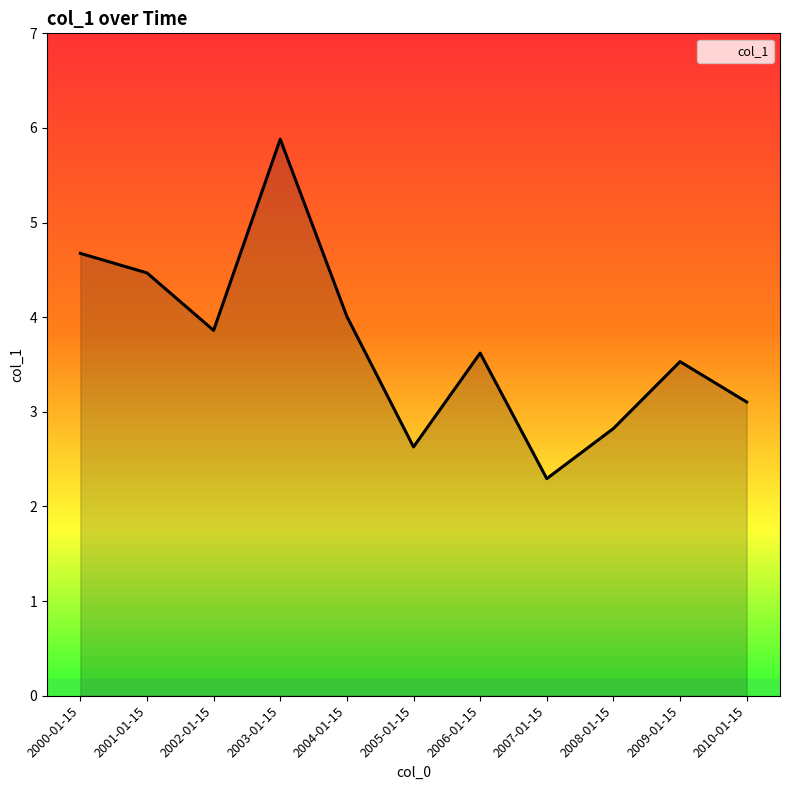

Does the chart have visible grid lines?

No